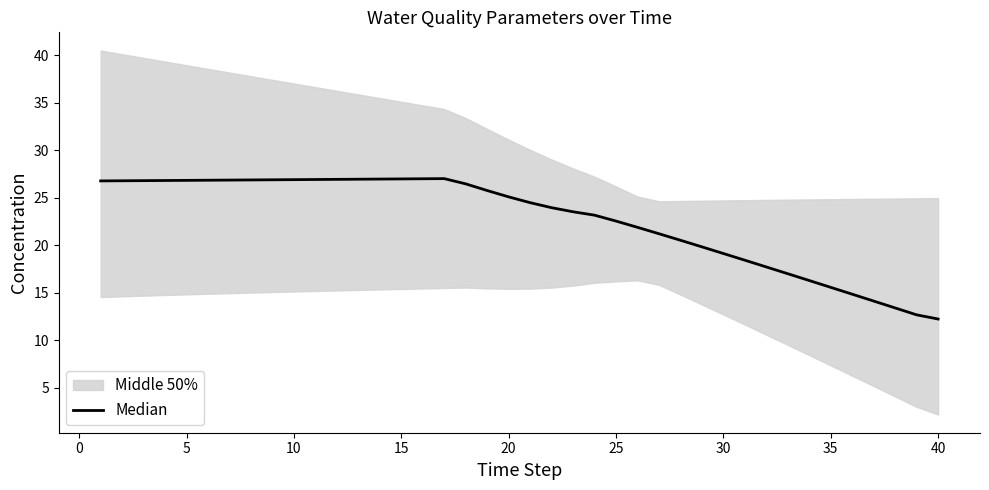

Reading left to right, transcribe all the data shown in this chart.

26.8	26.8	26.8	26.8	26.8	26.8	26.9	26.9	26.9	26.9	26.9	26.9	27.0	27.0	27.0	27.0	27.0	26.5	25.8	25.1	24.5	24.0	23.5	23.2	22.5	21.9	21.2	20.5	19.8	19.1	18.4	17.7	17.0	16.3	15.6	14.8	14.1	13.4	12.7	12.2